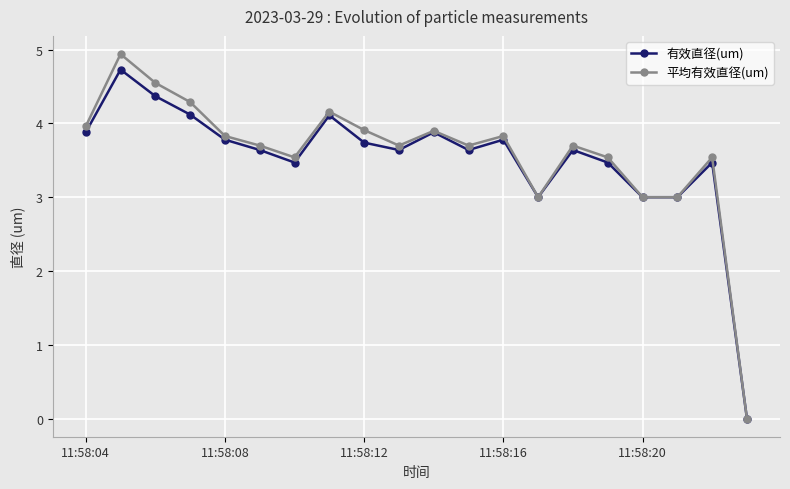

At how many categories does at least one series exceed 2?

19